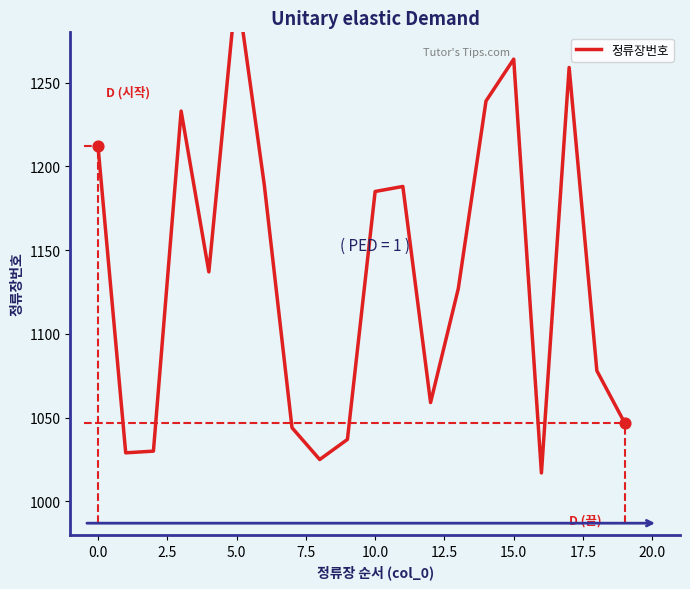

What is the change in value from 12.5 to 12?

-130